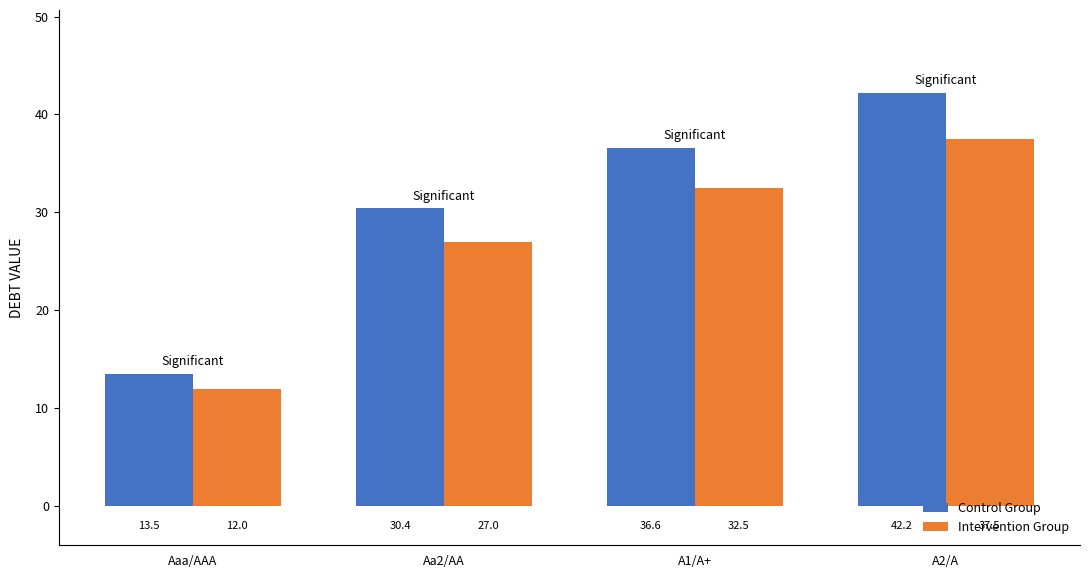

At which category does the chart reach its minimum across all series?

Aaa/AAA